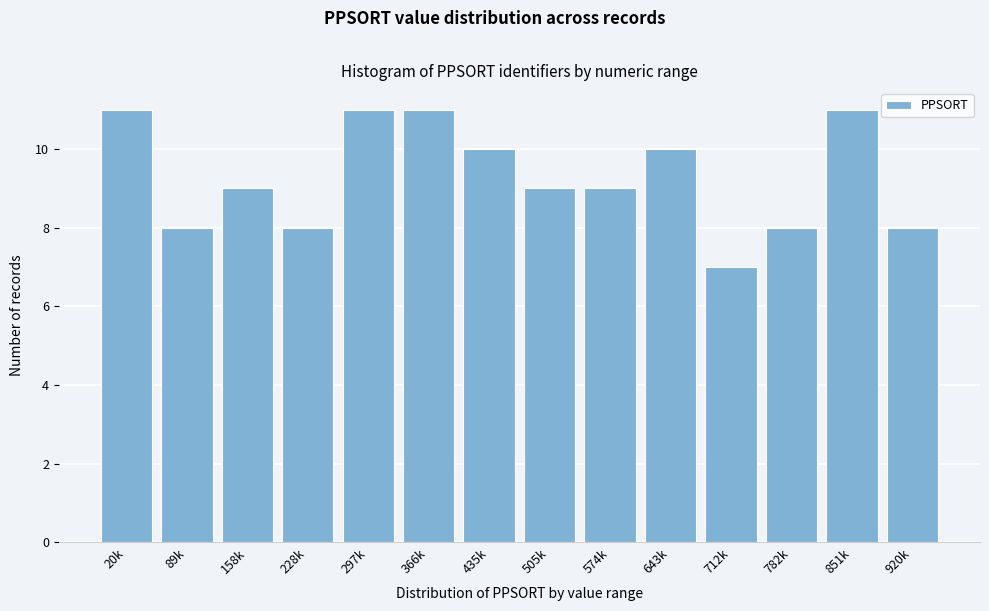

Reading left to right, what are all the values shown in this chart?

11	8	9	8	11	11	10	9	9	10	7	8	11	8